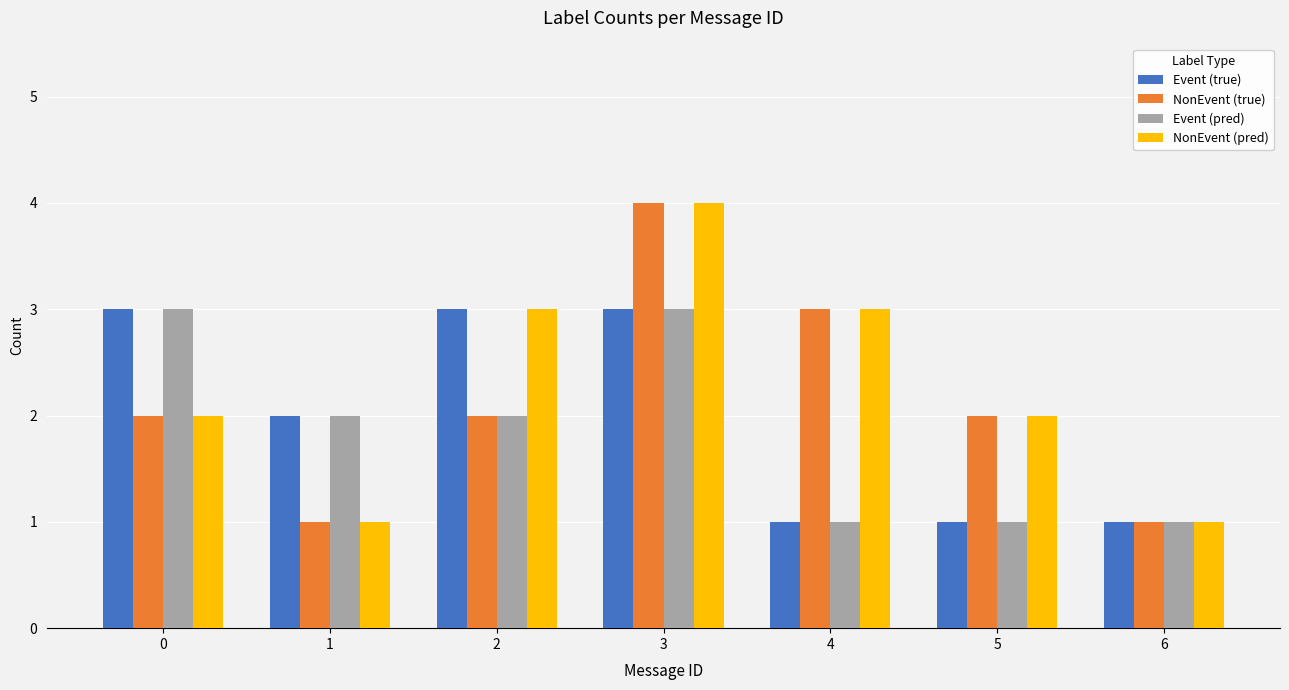

The Event (pred) series shows 1 at 1. True or false?

False